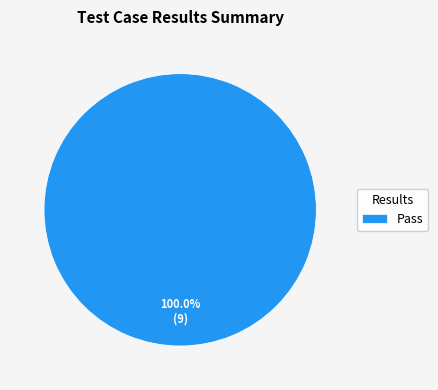

Which category accounts for the majority?

Pass